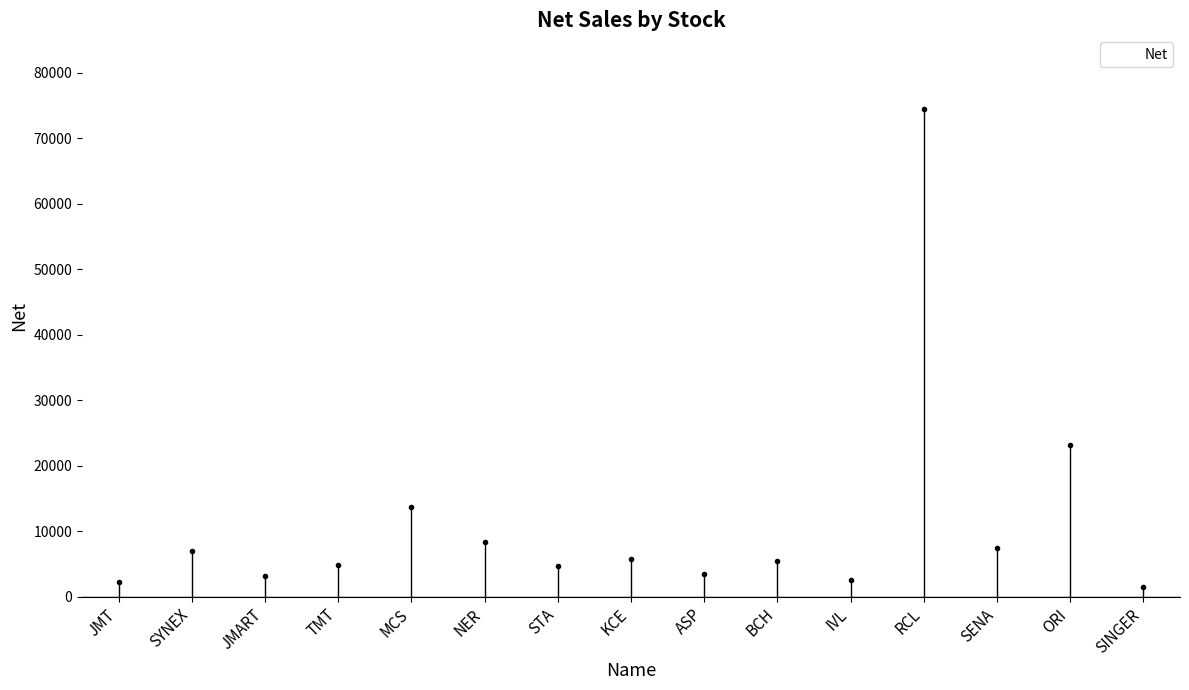

Which has a higher value, TMT or NER?

NER